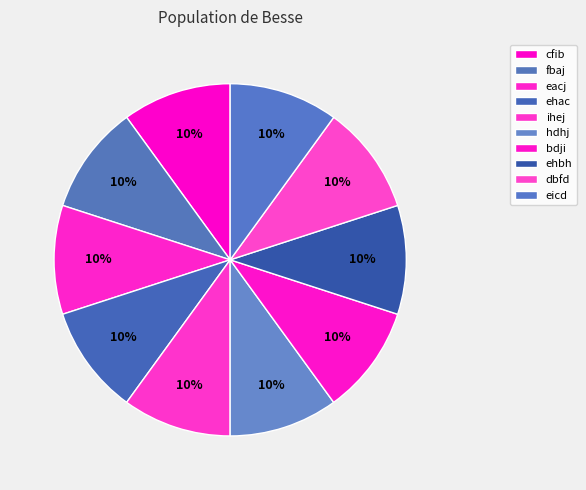

To the nearest percent, what portion does ehbh represent?

10%